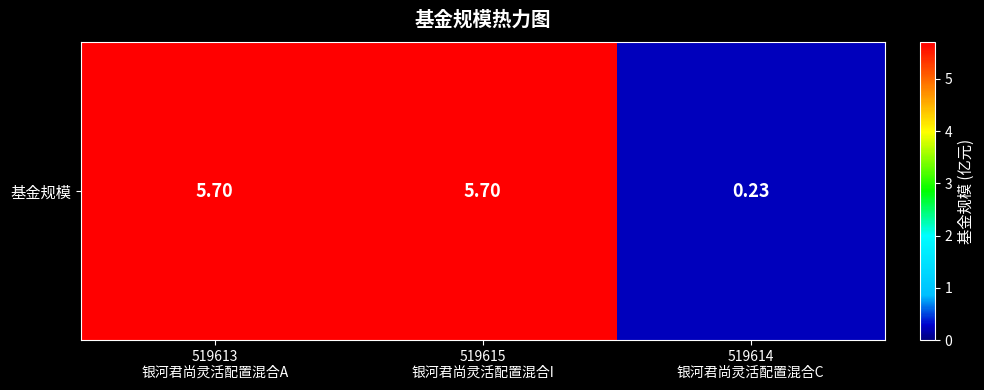

Reading left to right, extract all data points from this chart.

519613
银河君尚灵活配置混合A=5.7	519615
银河君尚灵活配置混合I=5.7	519614
银河君尚灵活配置混合C=0.2